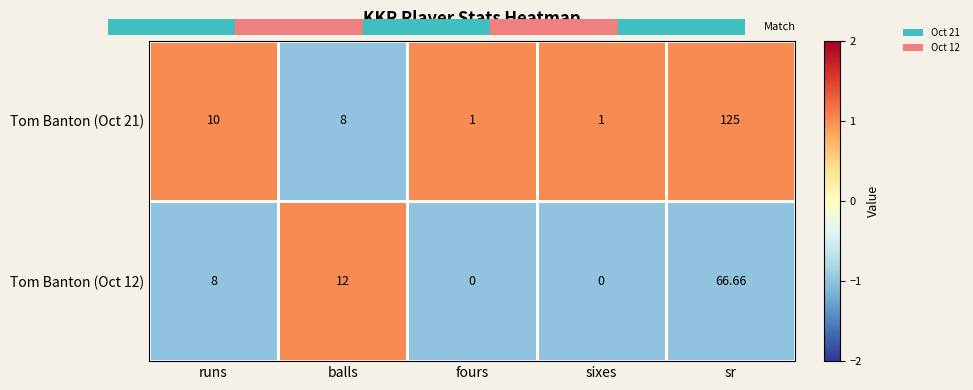

Which series has the largest range (max minus min)?

Tom Banton (Oct 21)